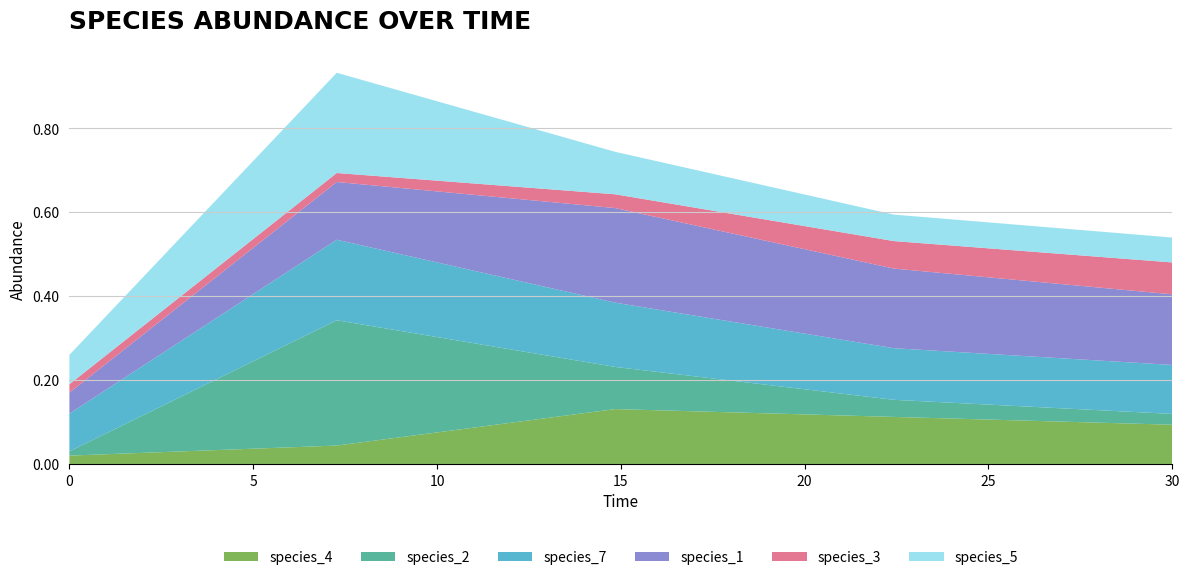

Reading right to left, extract all data points from this chart.

species_4: 30.0=0.1	22.424242424242426=0.1	14.84848484848485=0.1	7.272727272727273=0.0	0.0=0.0
species_2: 30.0=0.0	22.424242424242426=0.0	14.84848484848485=0.1	7.272727272727273=0.3	0.0=0.0
species_7: 30.0=0.1	22.424242424242426=0.1	14.84848484848485=0.2	7.272727272727273=0.2	0.0=0.1
species_1: 30.0=0.2	22.424242424242426=0.2	14.84848484848485=0.2	7.272727272727273=0.1	0.0=0.1
species_3: 30.0=0.1	22.424242424242426=0.1	14.84848484848485=0.0	7.272727272727273=0.0	0.0=0.0
species_5: 30.0=0.1	22.424242424242426=0.1	14.84848484848485=0.1	7.272727272727273=0.2	0.0=0.1